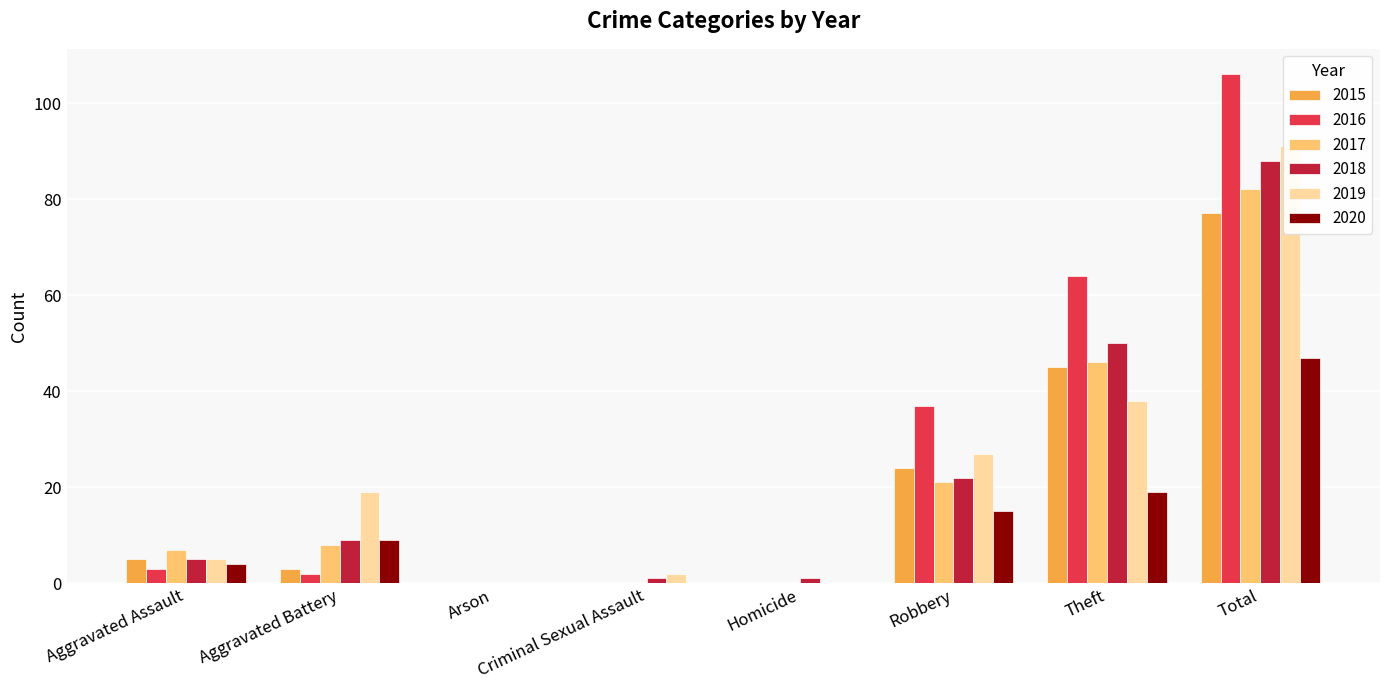

What is the label of the 5th bar from the left?

Homicide